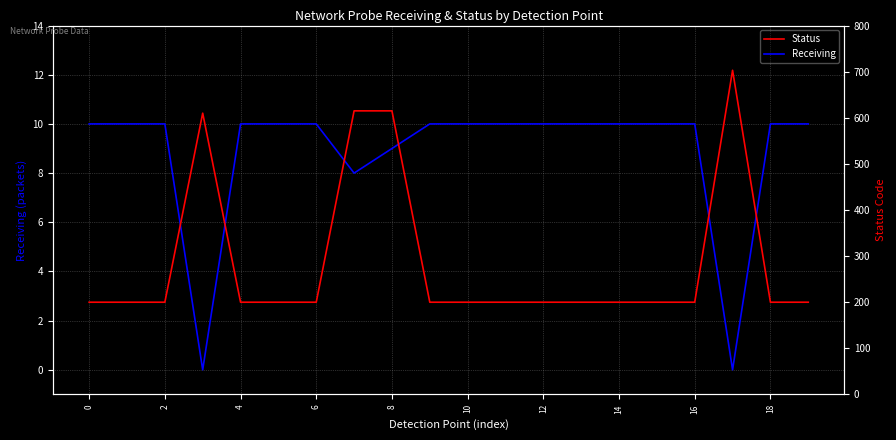

The Receiving series shows 10 at 15. True or false?

True